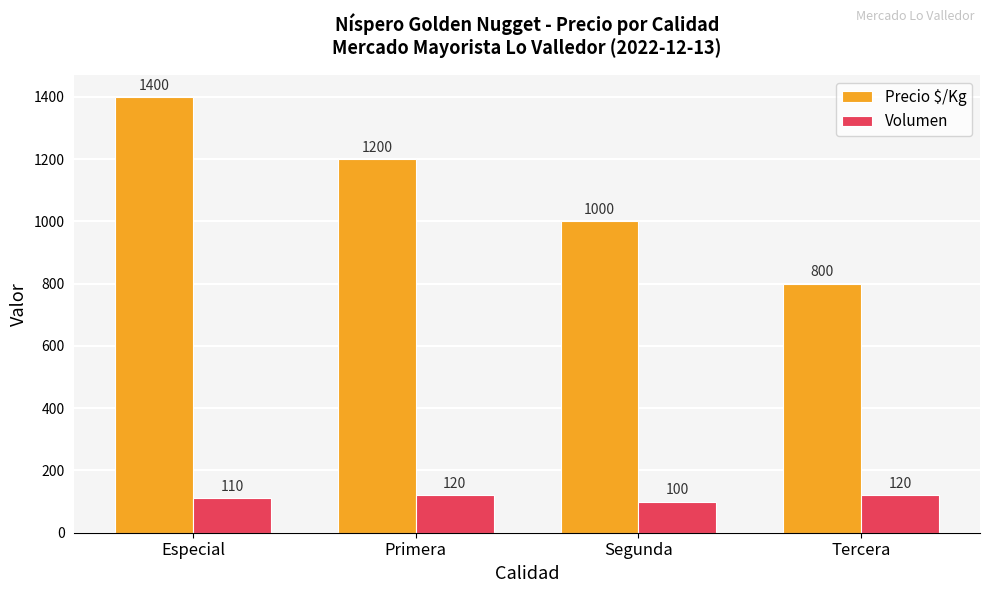

What is the sum of all Precio $/Kg values?

4400